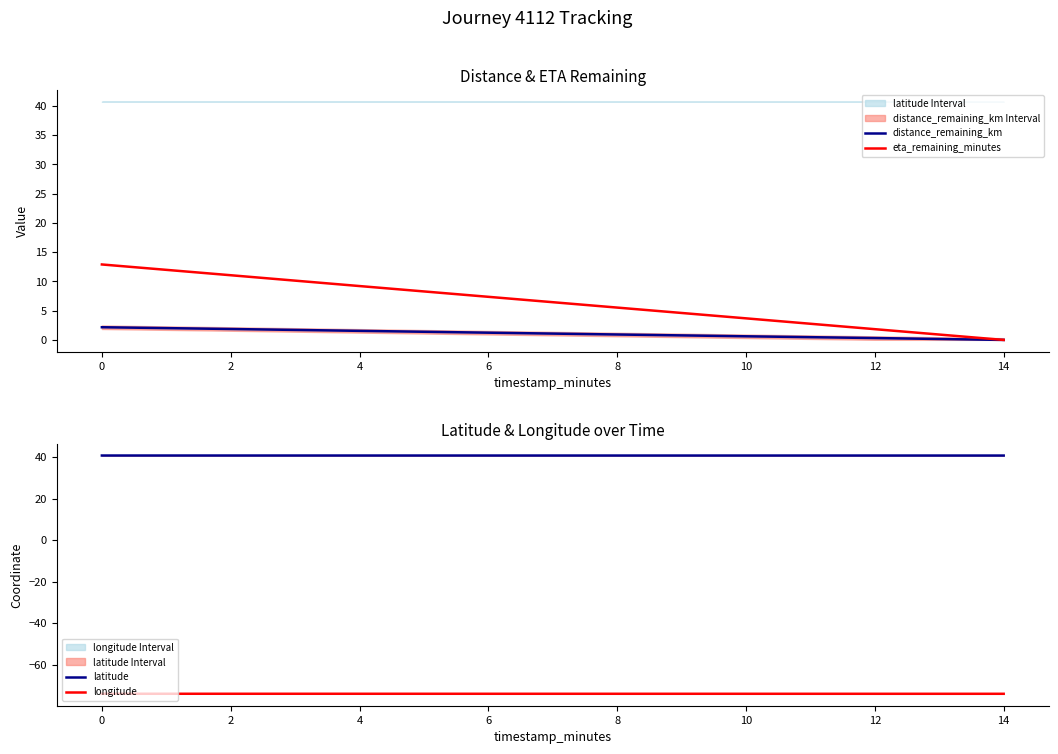

Rank the categories by eta_remaining_minutes value from lowest to highest.

14, 12, 10, 8, 6, 4, 2, 0